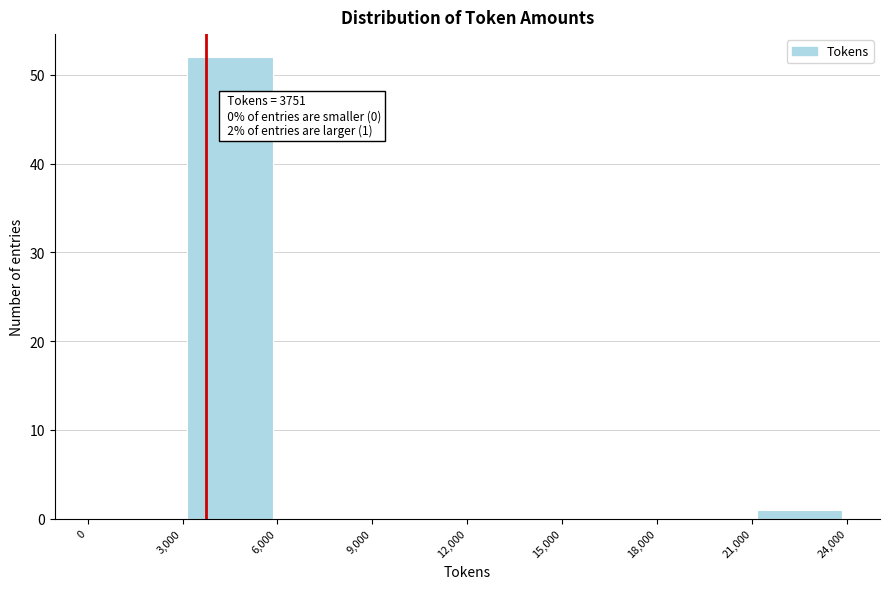

Which range on the x-axis has the tallest bar?

3,000 to 6,000